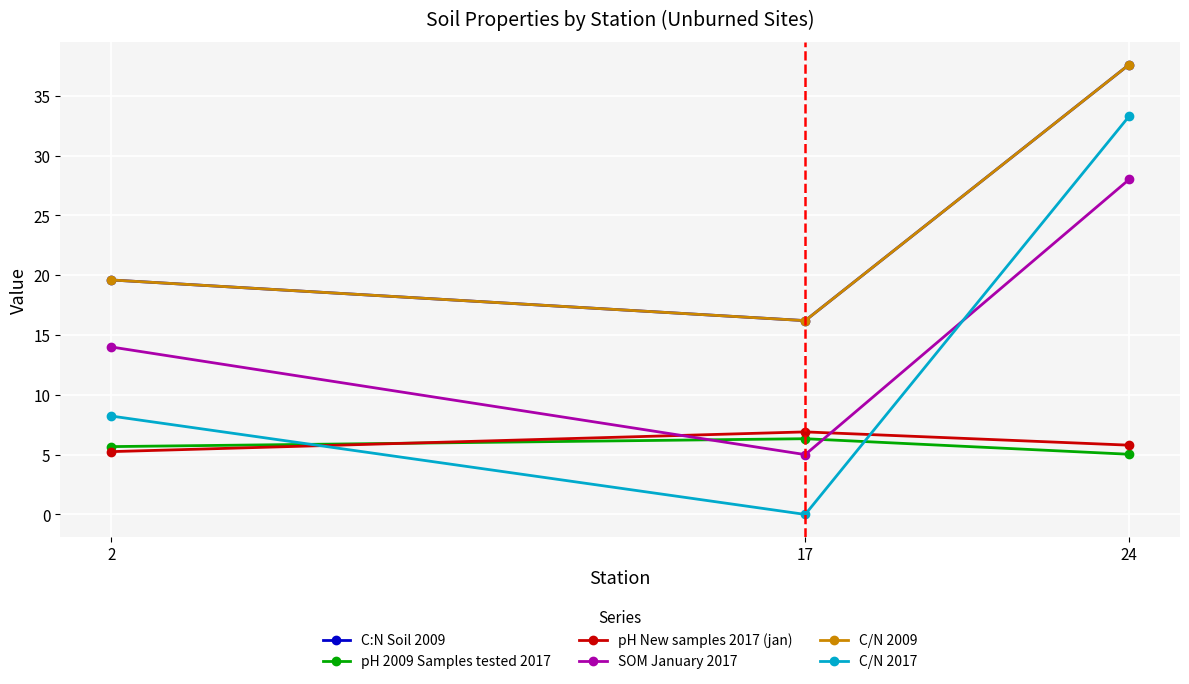

What is the sum of the C:N Soil 2009 values at 17 and 24?

53.8